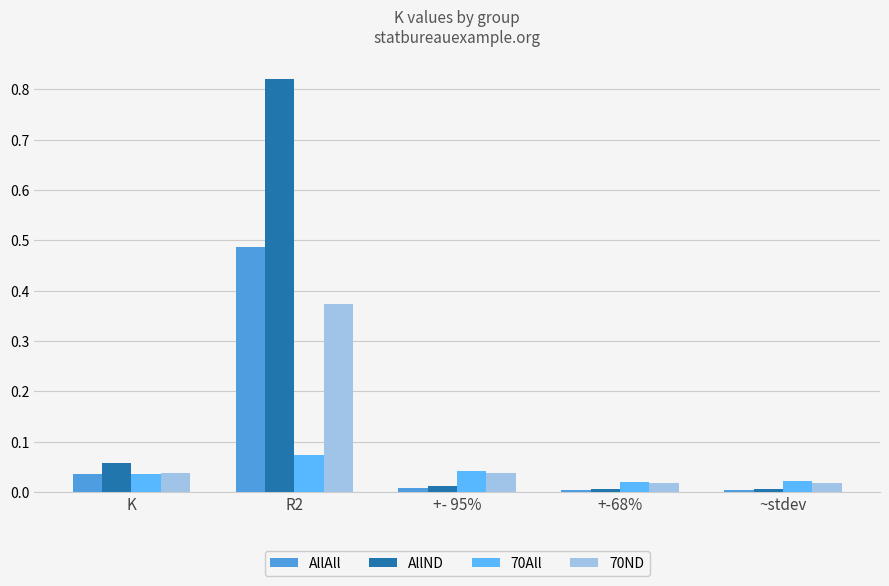

Does the chart contain stacked bars?

No